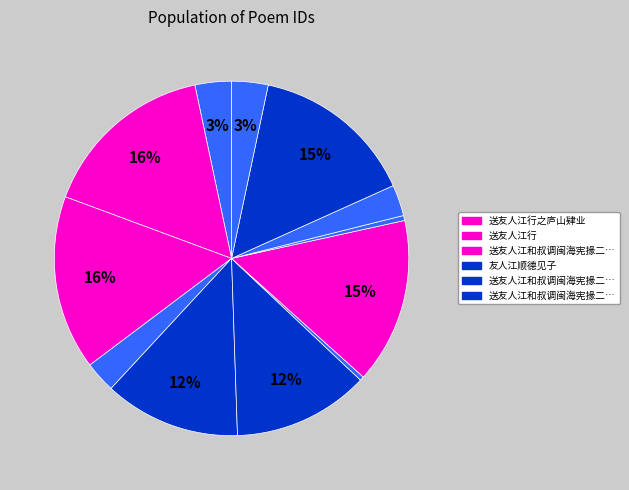

How many segments does this pie chart have?

12